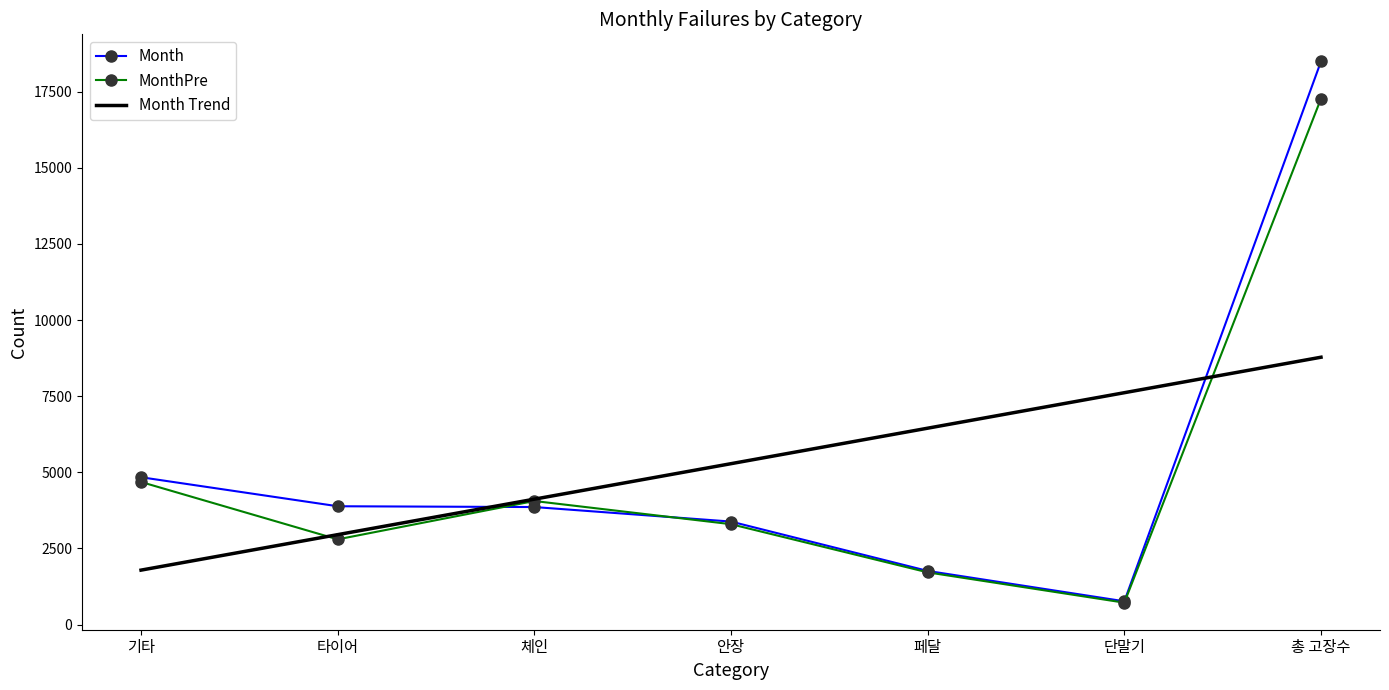

List the labels in order of Month Trend value, largest first.

총 고장수, 단말기, 페달, 안장, 체인, 타이어, 기타